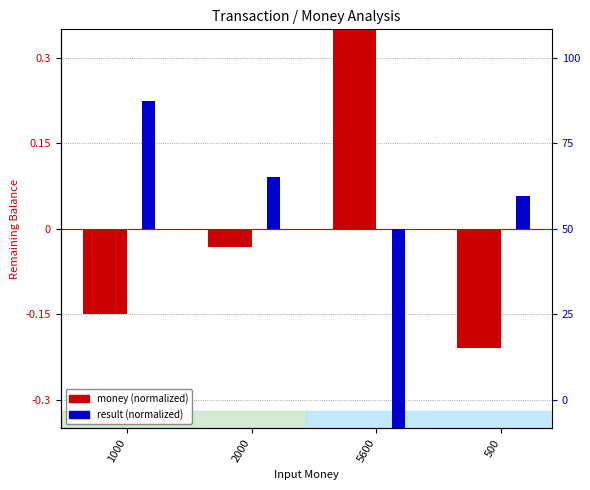

Reading left to right, what are all the values shown in this chart?

money: 1000=-0.1	2000=-0.0	5600=0.4	500=-0.2
result: 1000=0.2	2000=0.1	5600=-0.4	500=0.1